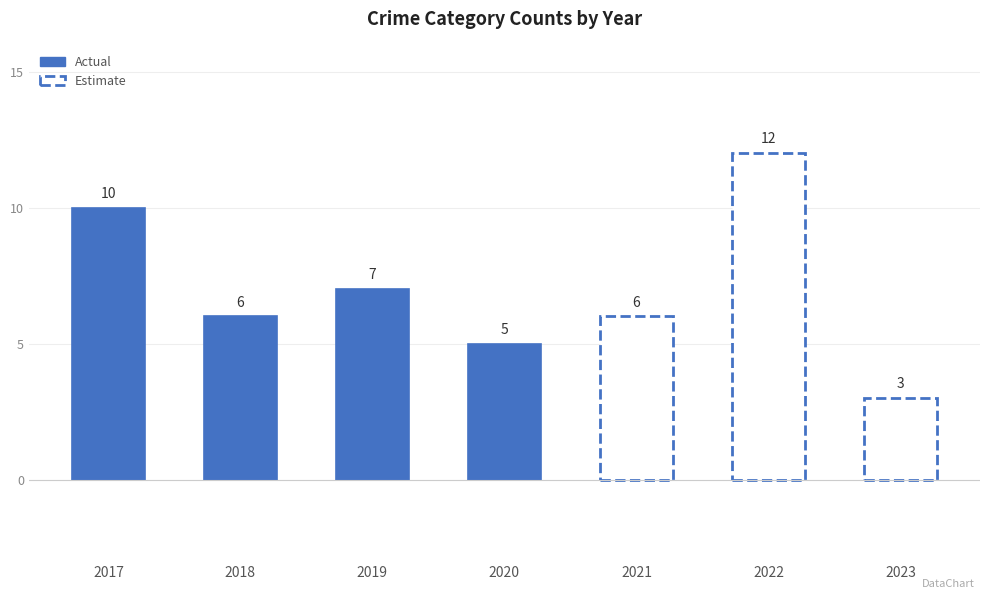

What is the greatest value displayed?

12